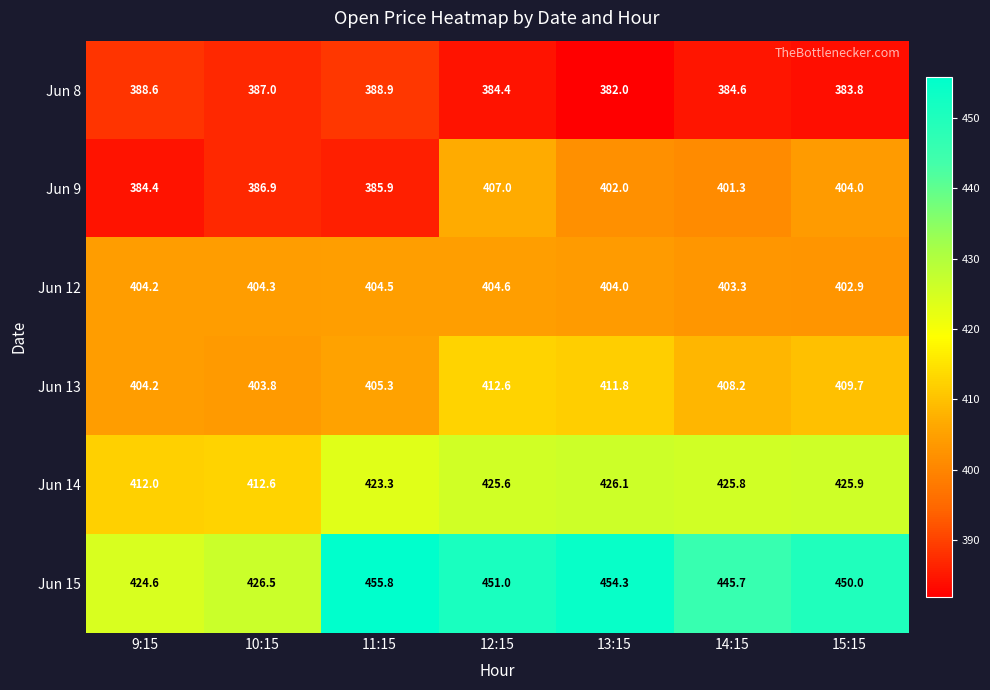

What is the lowest value of the Jun 12 series?

402.9